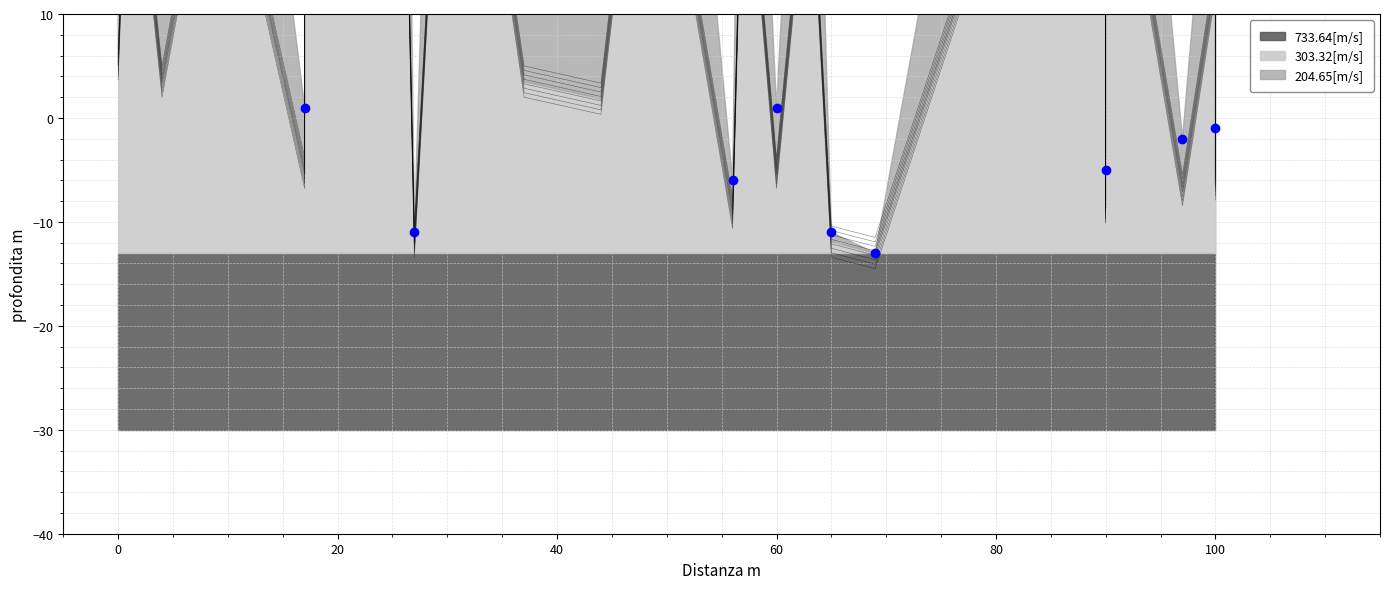

At which category does the chart reach its minimum across all series?

37